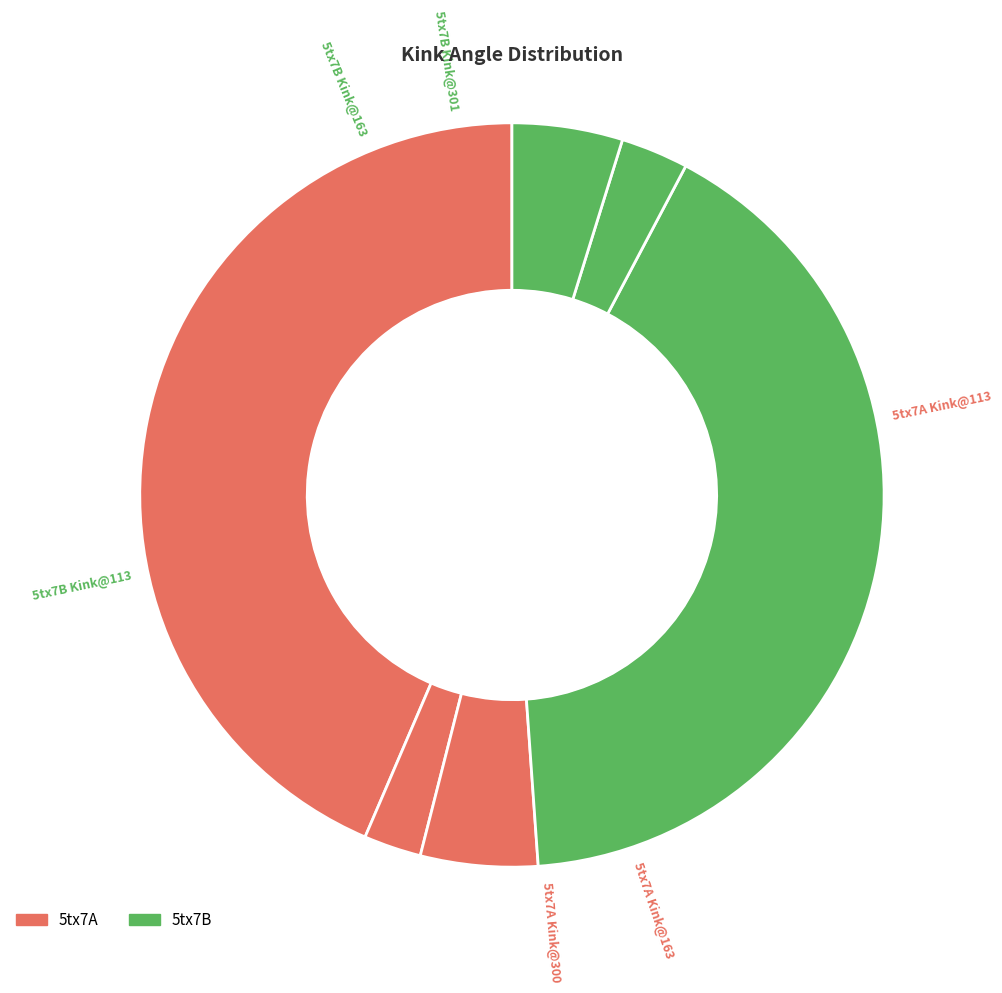

To the nearest percent, what is the difference between the largest and smallest slice percentages?

41%